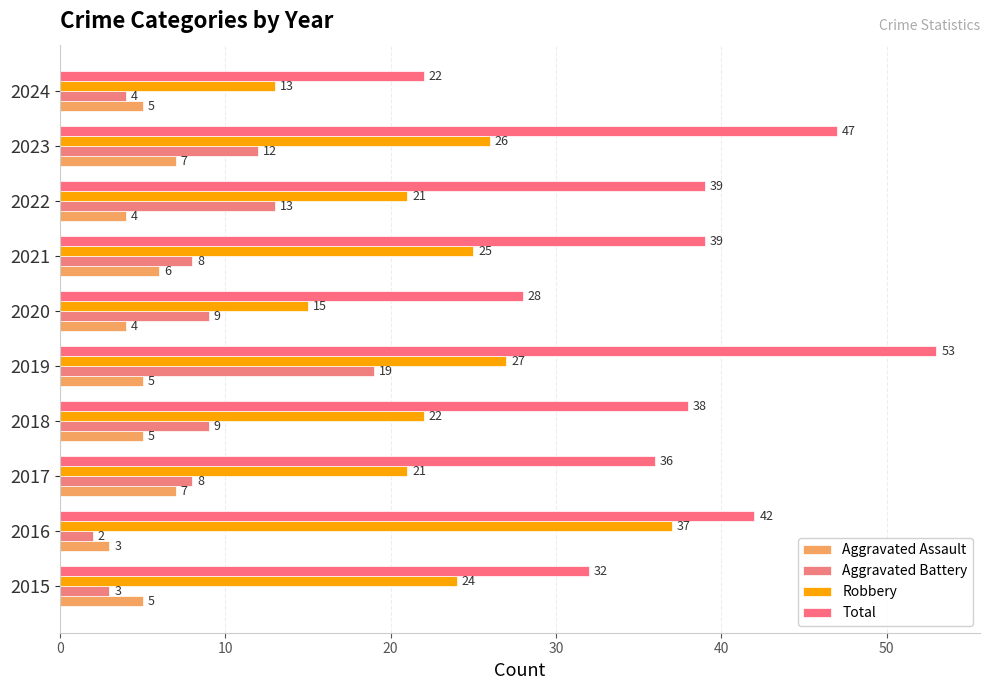

How many data points does each series have?

10